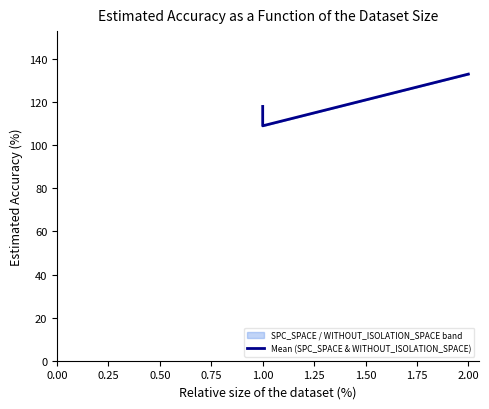

How many data points are less than 118?

1